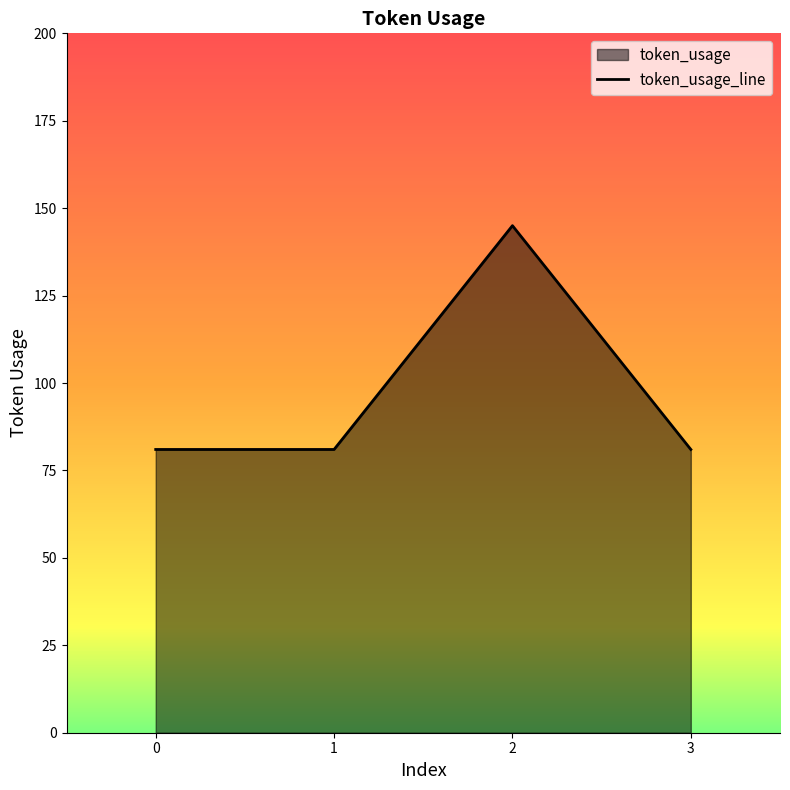

How many points are higher than both their immediate neighbors (excluding endpoints)?

1